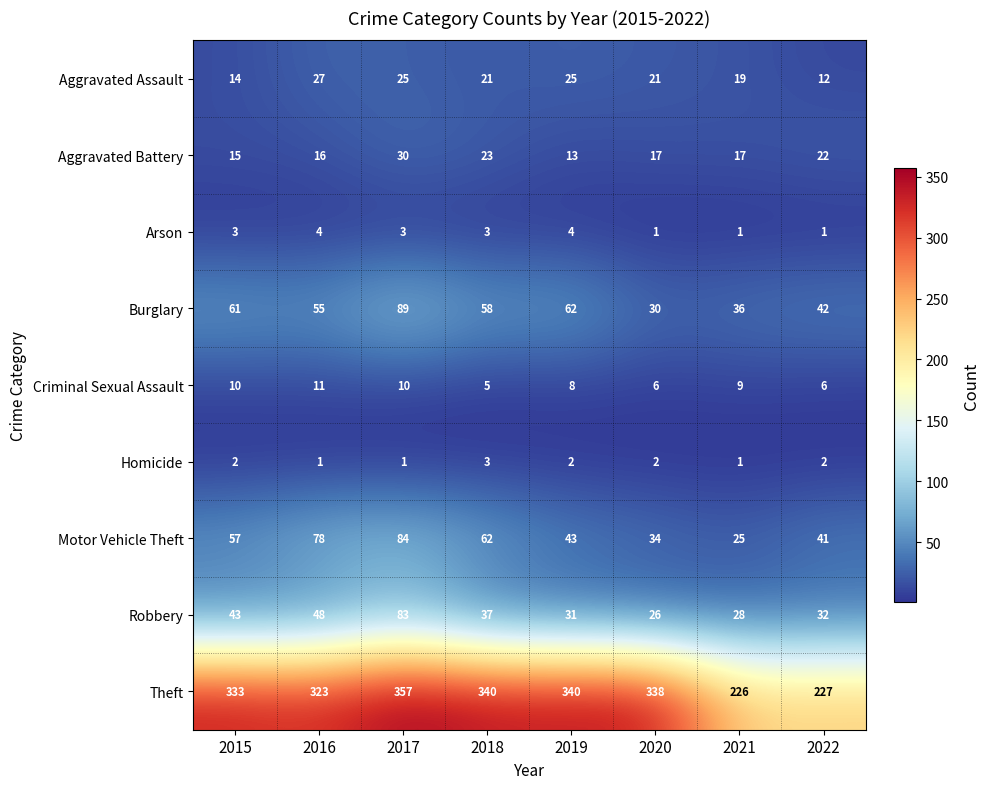

What is the maximum value shown in the chart?

357